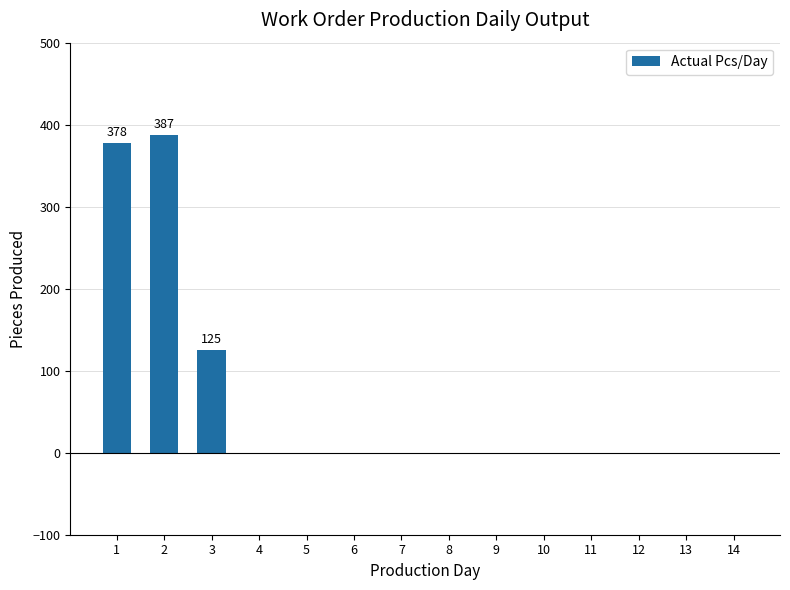

Reading left to right, transcribe all the data shown in this chart.

1=378	2=387	3=125	4=0	5=0	6=0	7=0	8=0	9=0	10=0	11=0	12=0	13=0	14=0